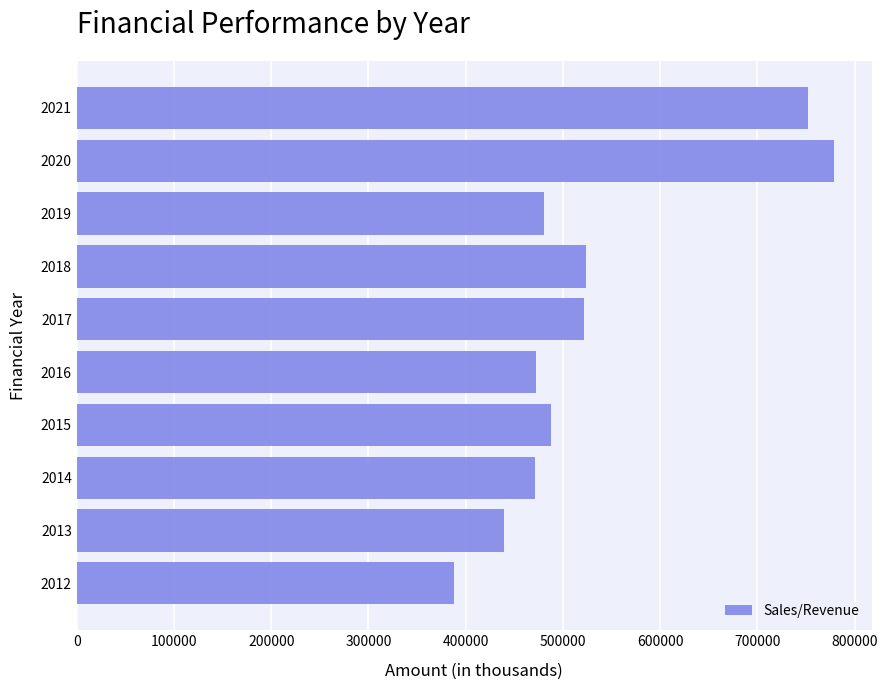

What is the maximum value shown in the chart?

778805